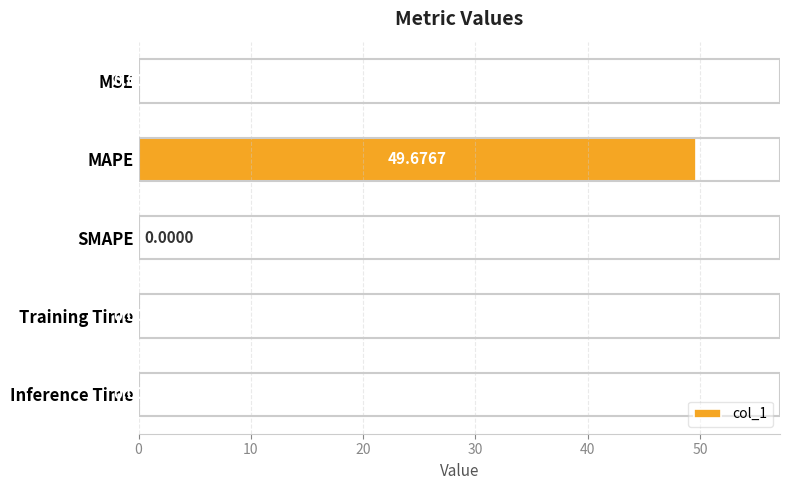

Count the number of categories in the chart.

5